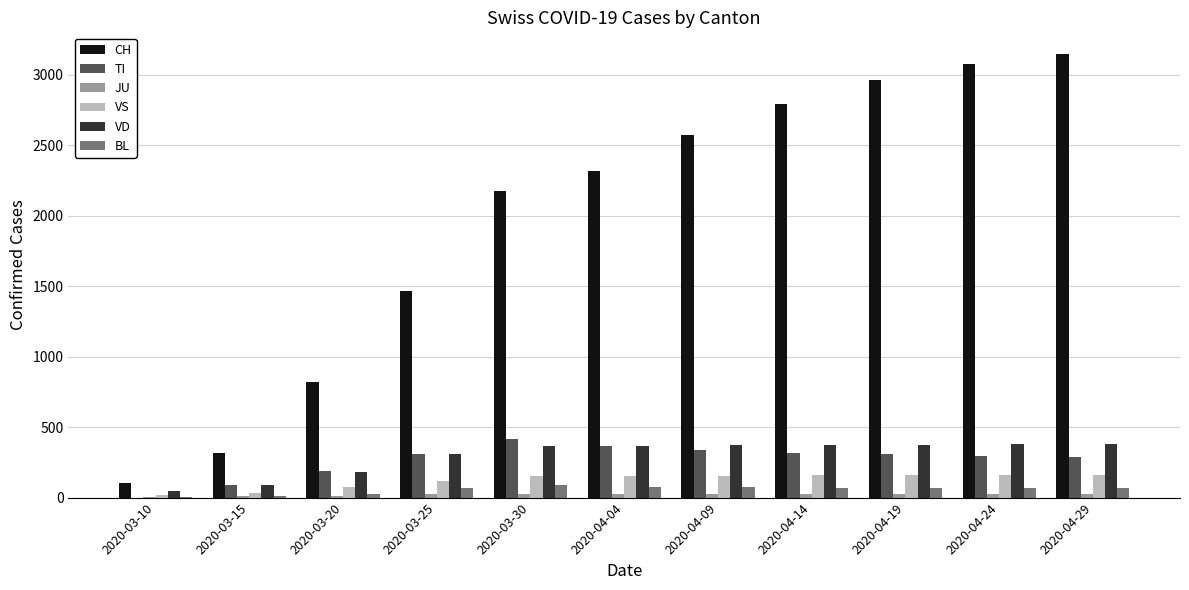

Does the chart contain stacked bars?

No